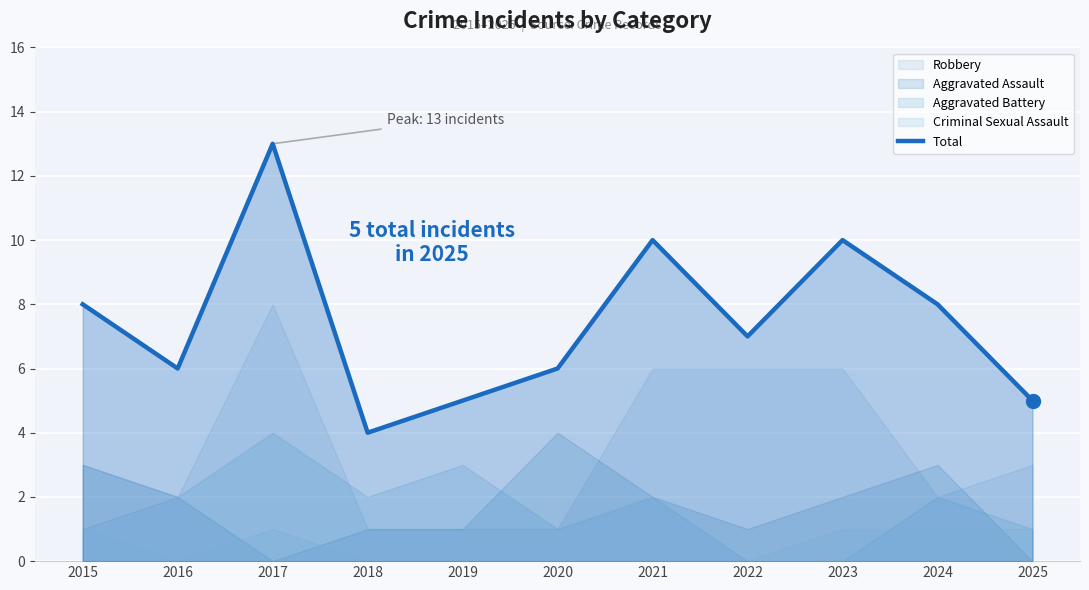

The value at 2016 is 6. True or false?

True